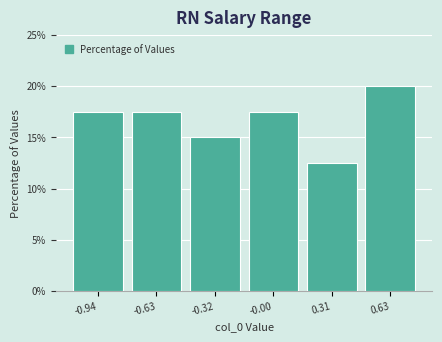

Reading right to left, list all the values displayed in this chart.

0.63=20.0	0.31=12.5	-0.00=17.5	-0.32=15.0	-0.63=17.5	-0.94=17.5